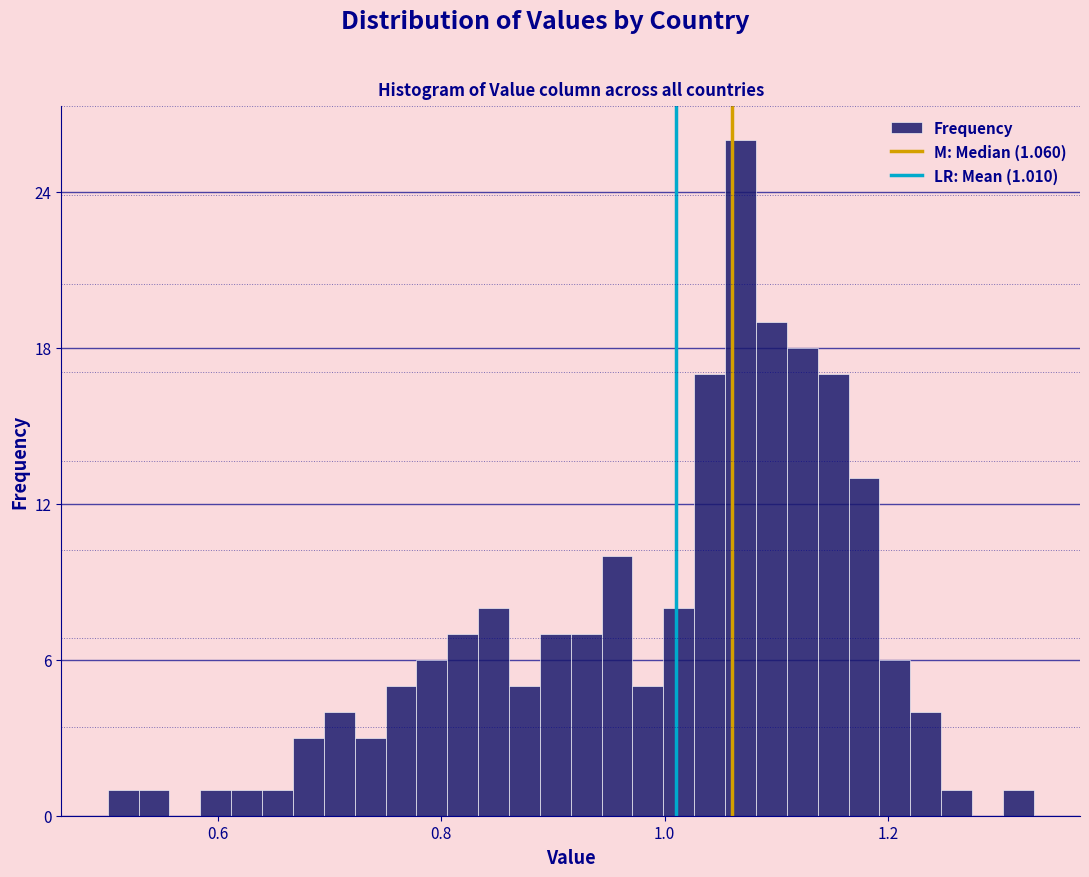

Around what value on the x-axis is the tallest bar? Give the approximate position of its centre, as read against the axis.

1.06